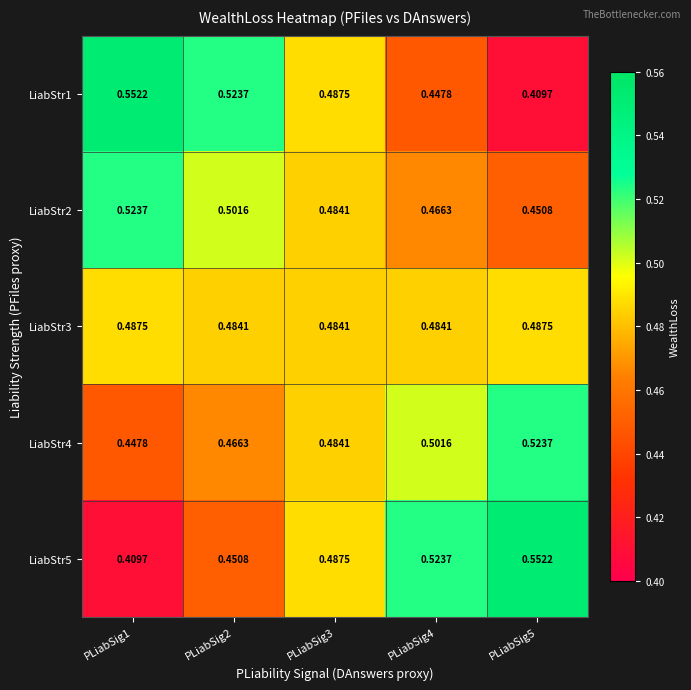

Rank the series by their maximum value, from highest to lowest.

LiabStr1, LiabStr5, LiabStr2, LiabStr4, LiabStr3